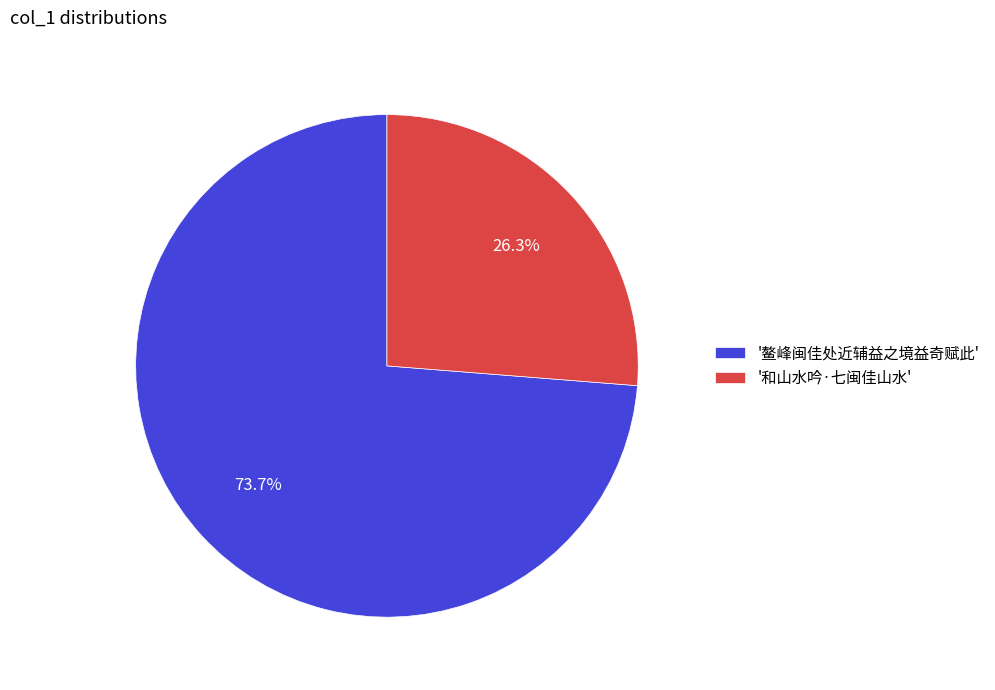

Which slice is the largest?

'鳌峰闽佳处近辅益之境益奇赋此'